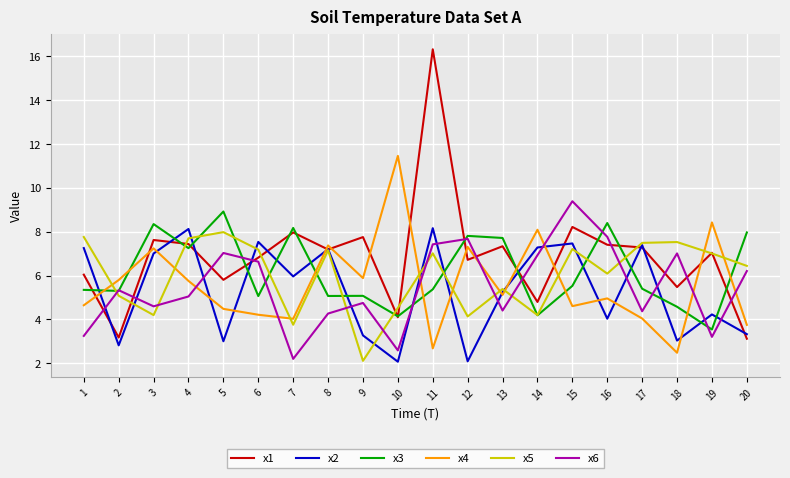

True or false: x3 has a value of 8.9 at 5.

True